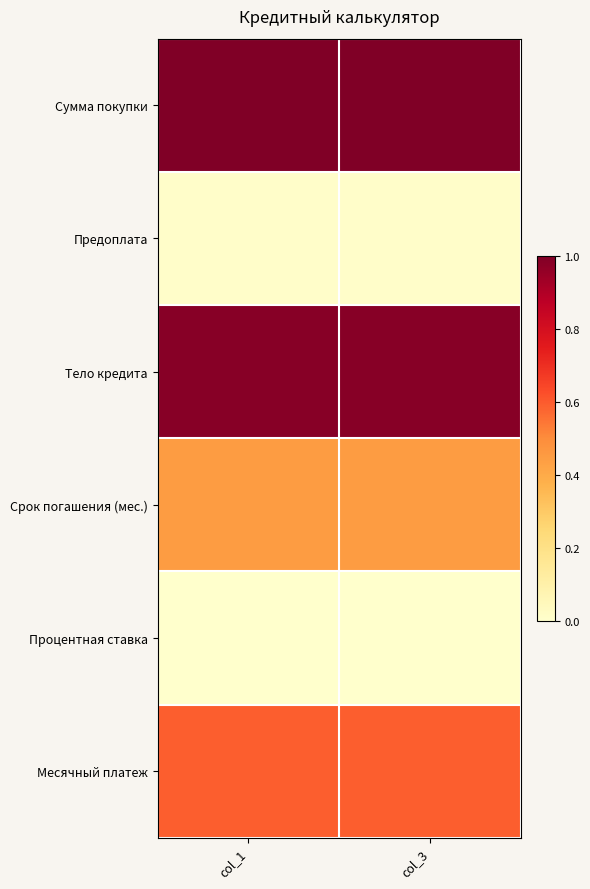

How many categories are shown in the chart?

2